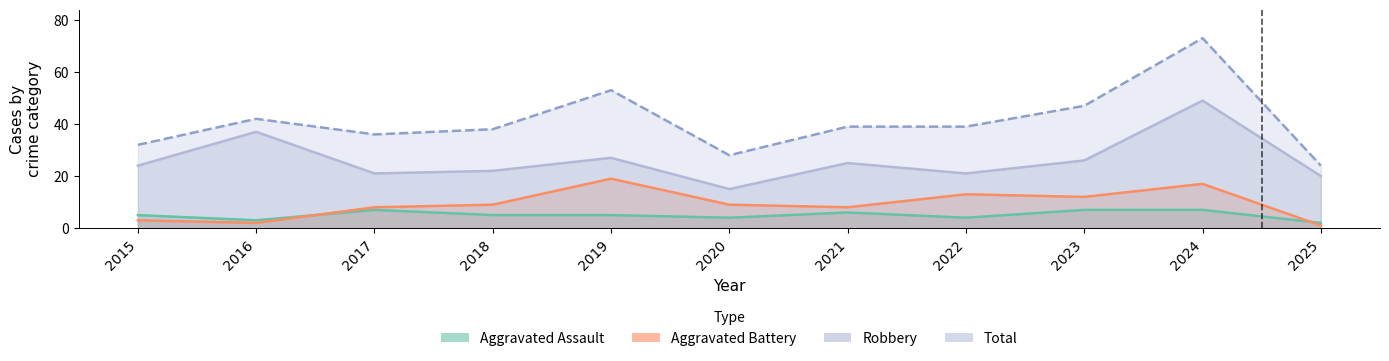

Count the number of data series in this chart.

4